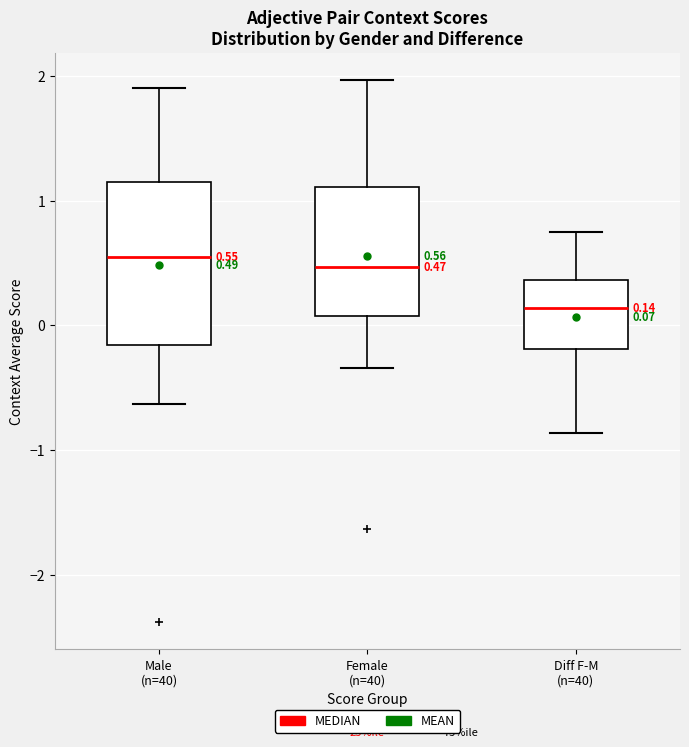

Comparing the boxes themselves (not the whiskers), which one is the tallest?

Male (n=40)